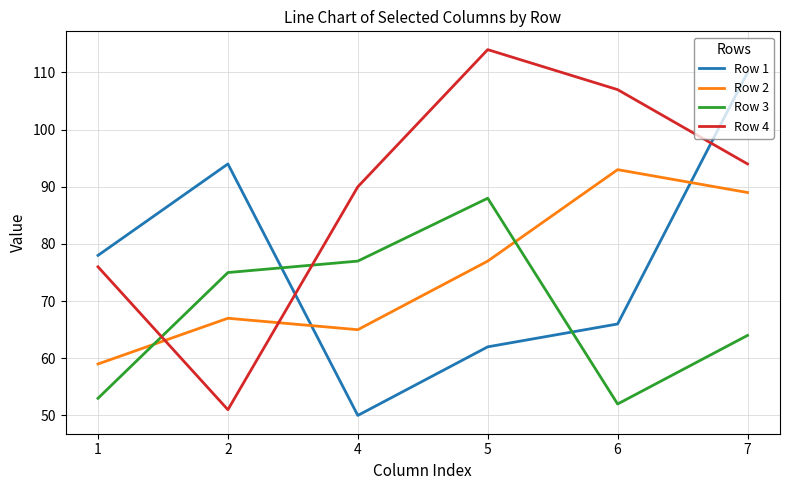

True or false: Row 3 has a value of 75 at 2.

True